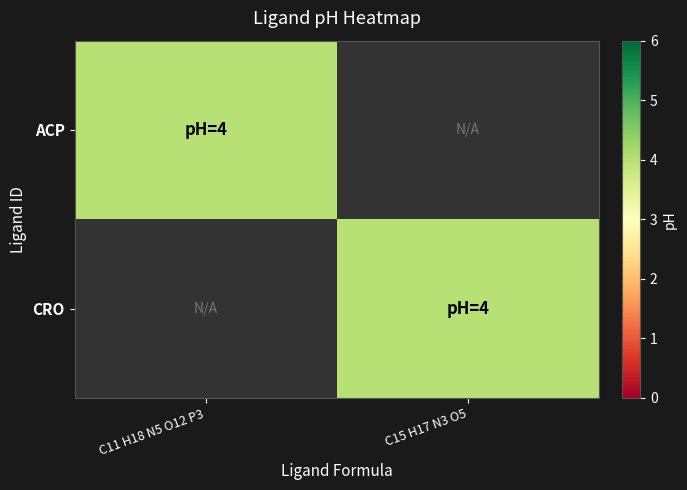

Rank the series by their maximum value, from highest to lowest.

ACP, CRO